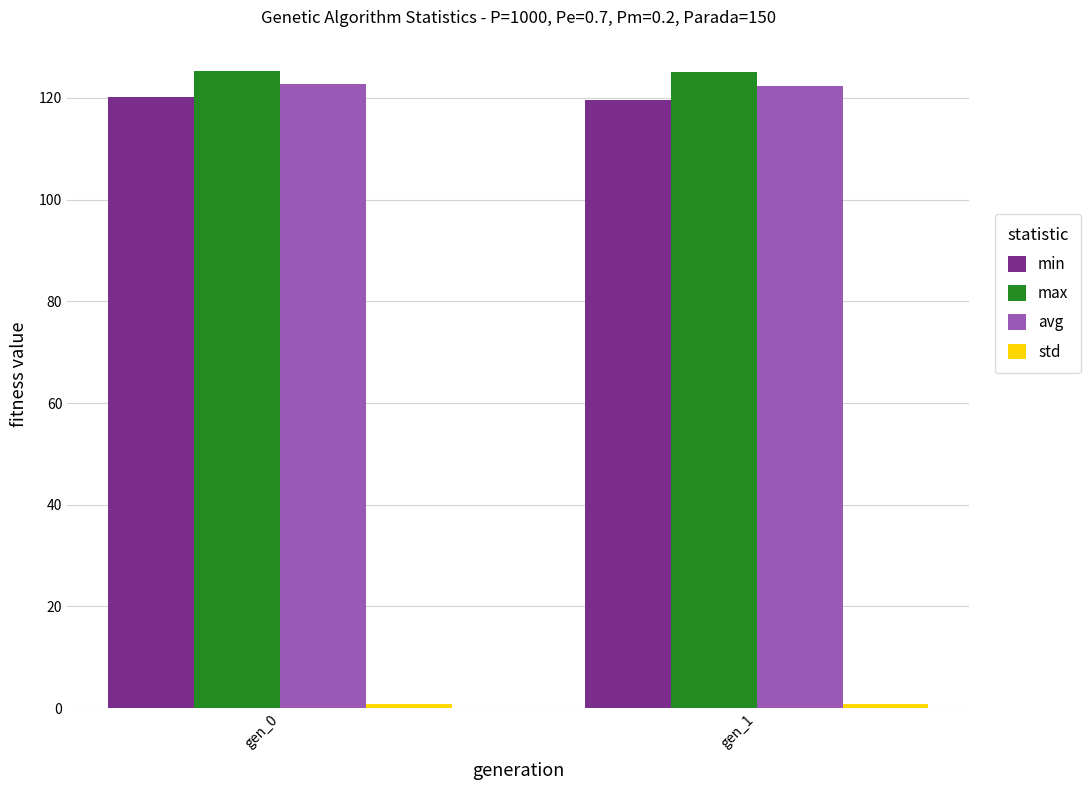

Is the value of min at gen_1 greater than the value of avg at gen_0?

No